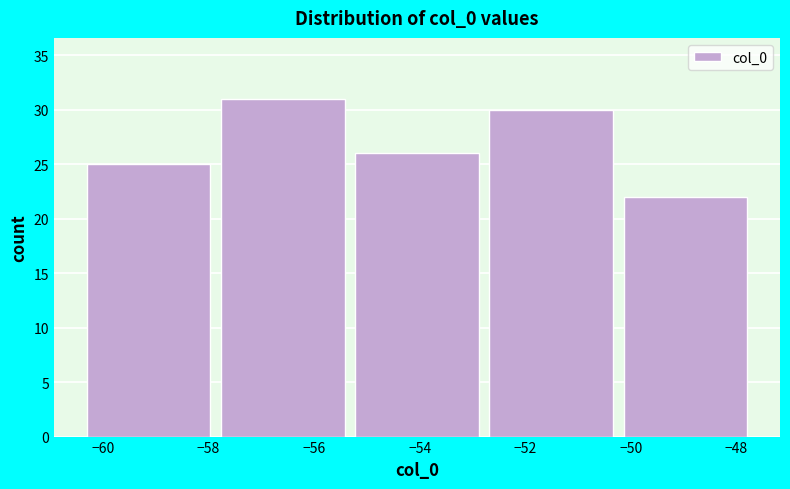

Reading left to right, transcribe this chart: for each bar, give the range it covers on the x-axis and its height. Neither the bar edges nor the heights are printed on the chart, so give them approximately, as read against the axes.

-60.40 to -57.86: 25
-57.86 to -55.32: 31
-55.32 to -52.78: 26
-52.78 to -50.24: 30
-50.24 to -47.70: 22